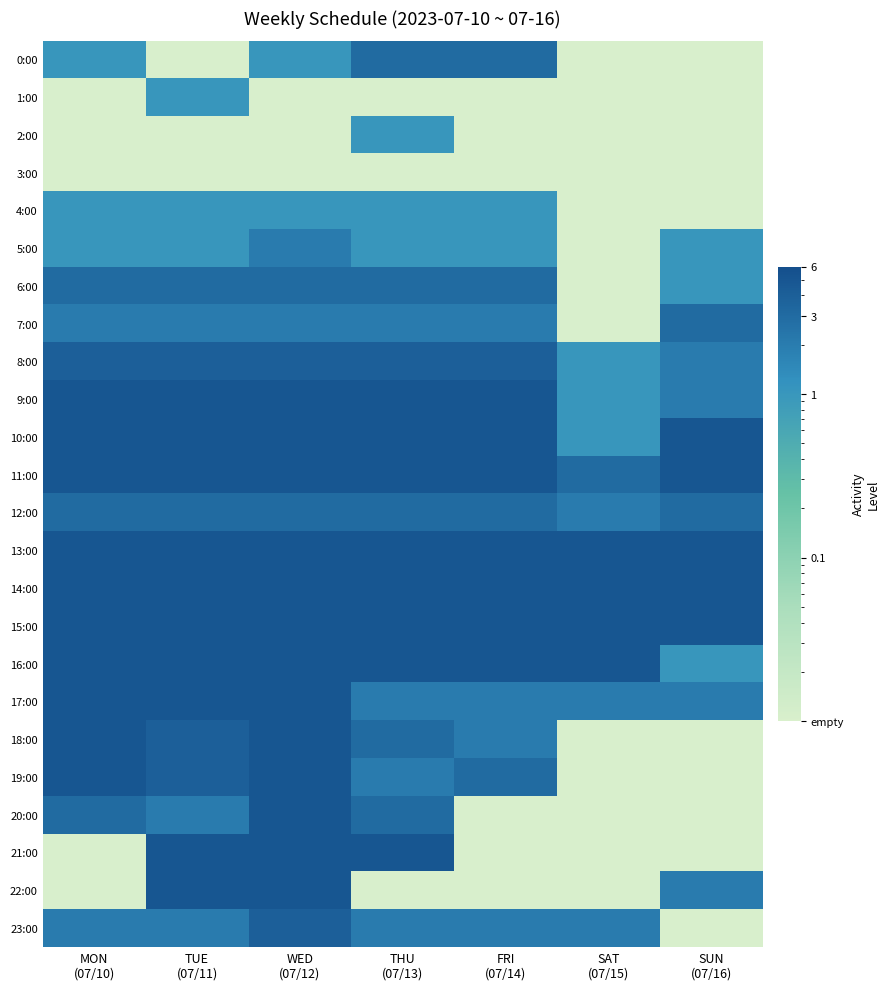

Which series has the widest spread of values?

18:00